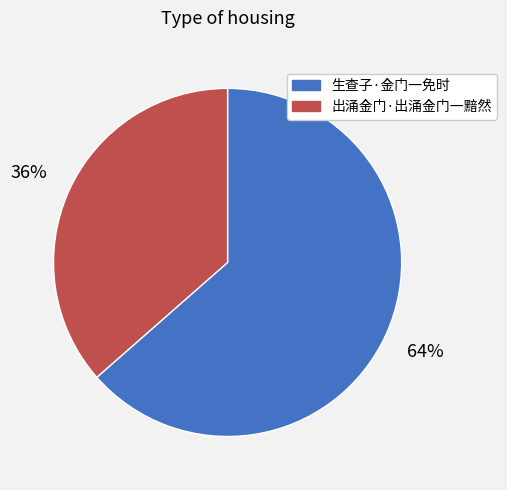

True or false: 出涌金门·出涌金门一黯然 accounts for 50% of the total.

False